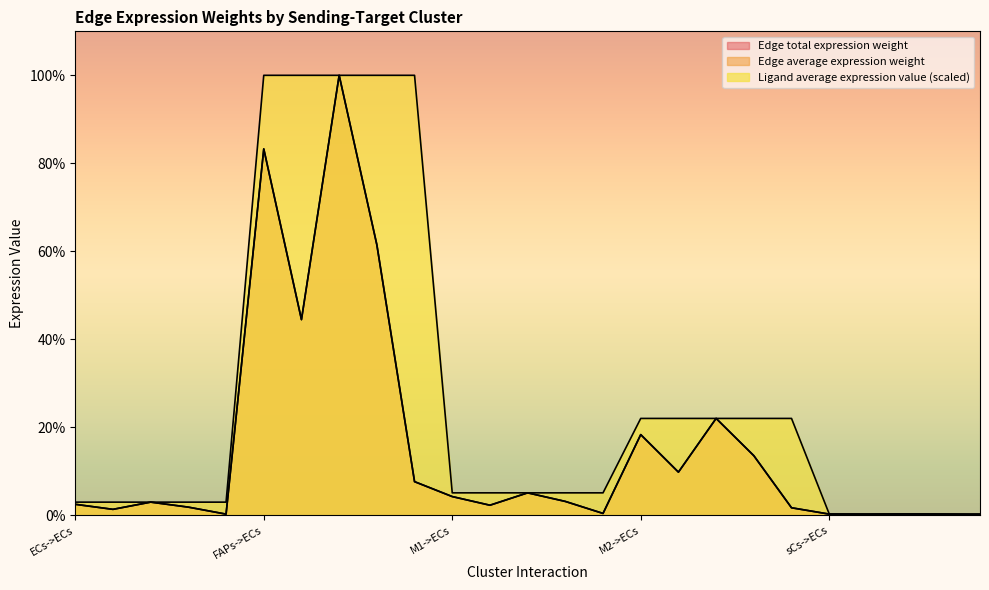

List the series in order of their peak value, highest first.

Edge average expression weight, Edge total expression weight, Ligand average expression value